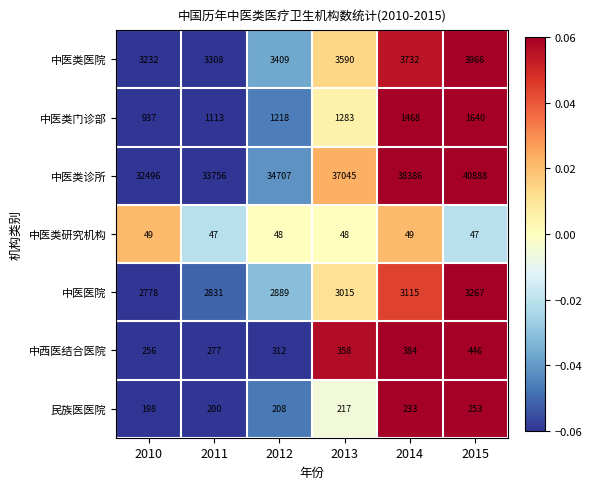

Rank the series by their maximum value, from highest to lowest.

中医类诊所, 中医类医院, 中医医院, 中医类门诊部, 中西医结合医院, 民族医医院, 中医类研究机构